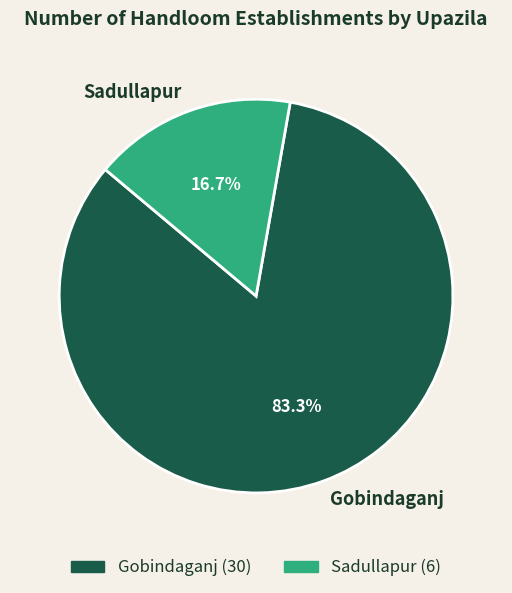

Which slice is the largest?

Gobindaganj